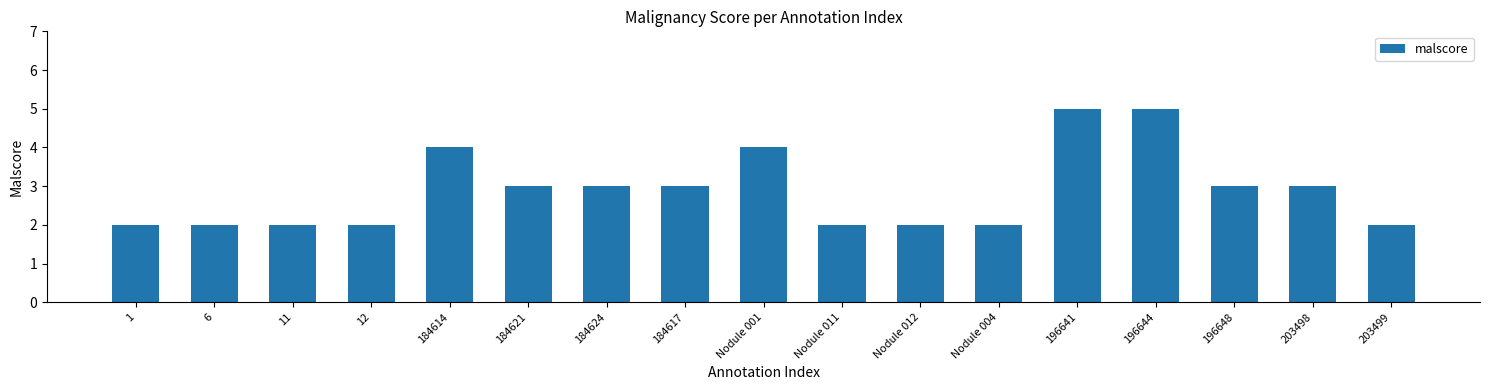

Does the chart contain any negative values?

No